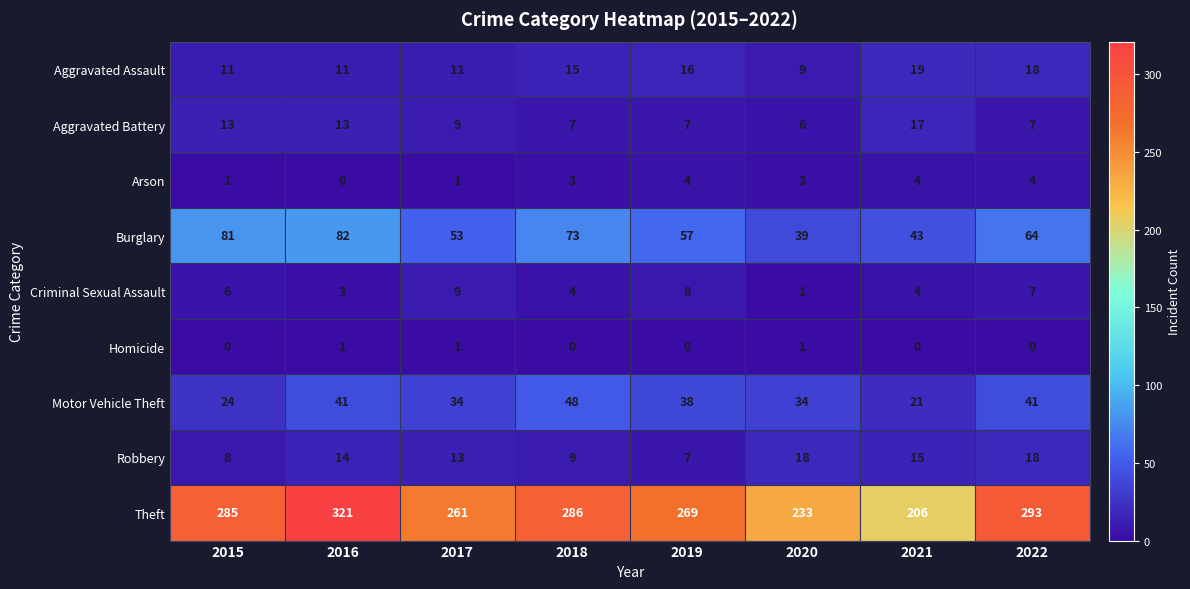

What is the greatest value displayed?

321